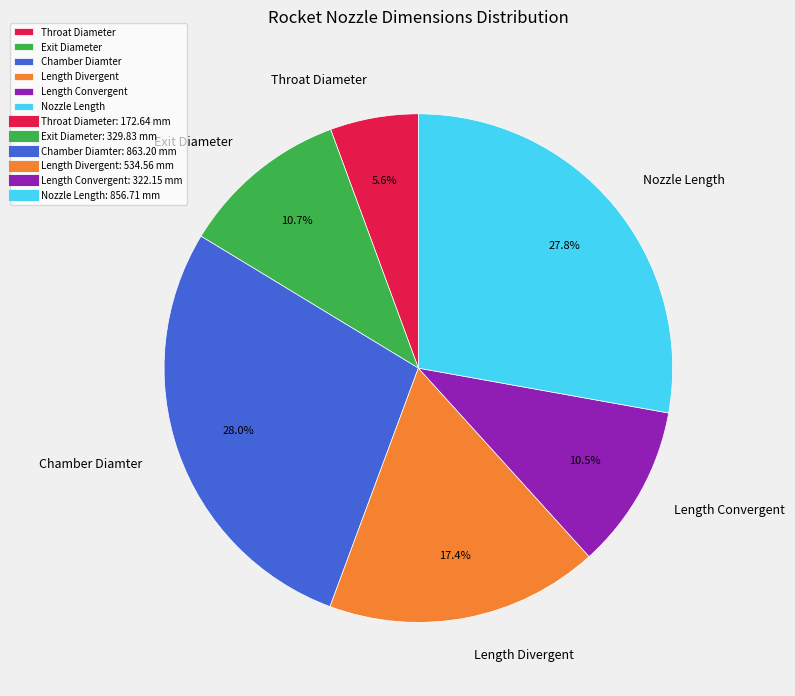

How many segments does this pie chart have?

6